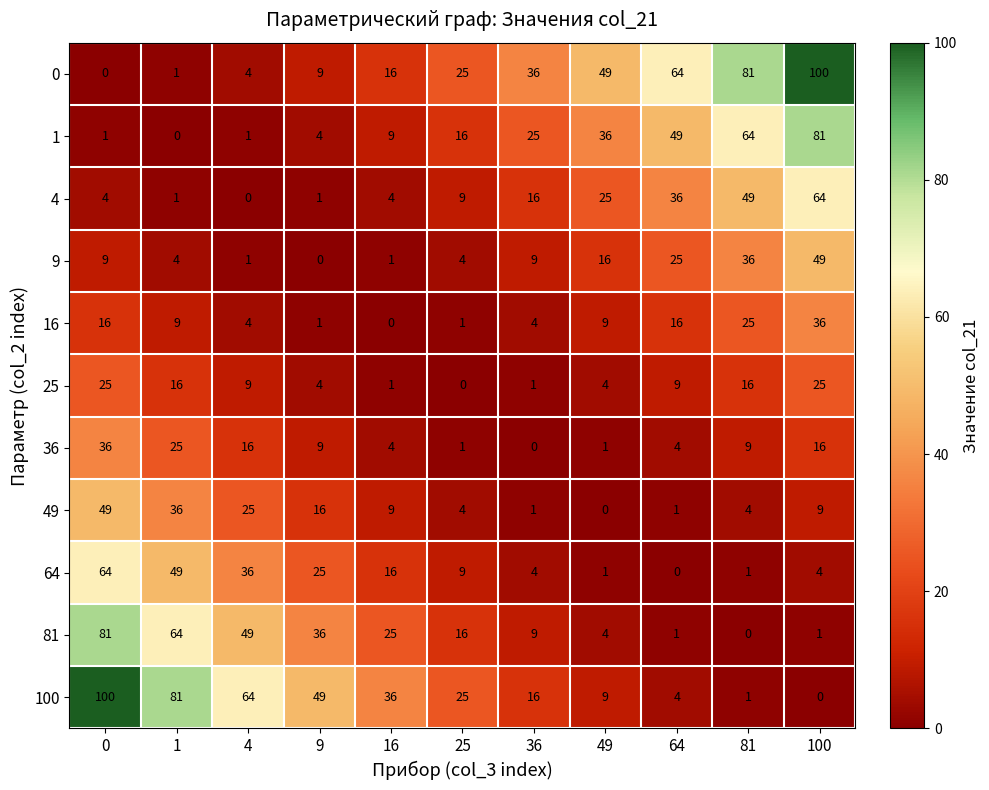

What is the highest value of the 36 series?

36